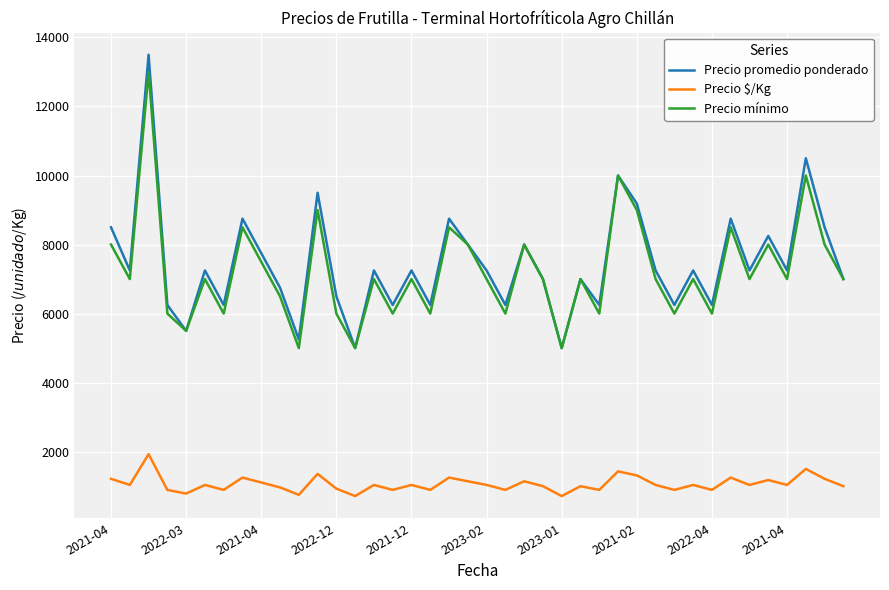

True or false: Precio mínimo and Precio $/Kg intersect in this chart.

False